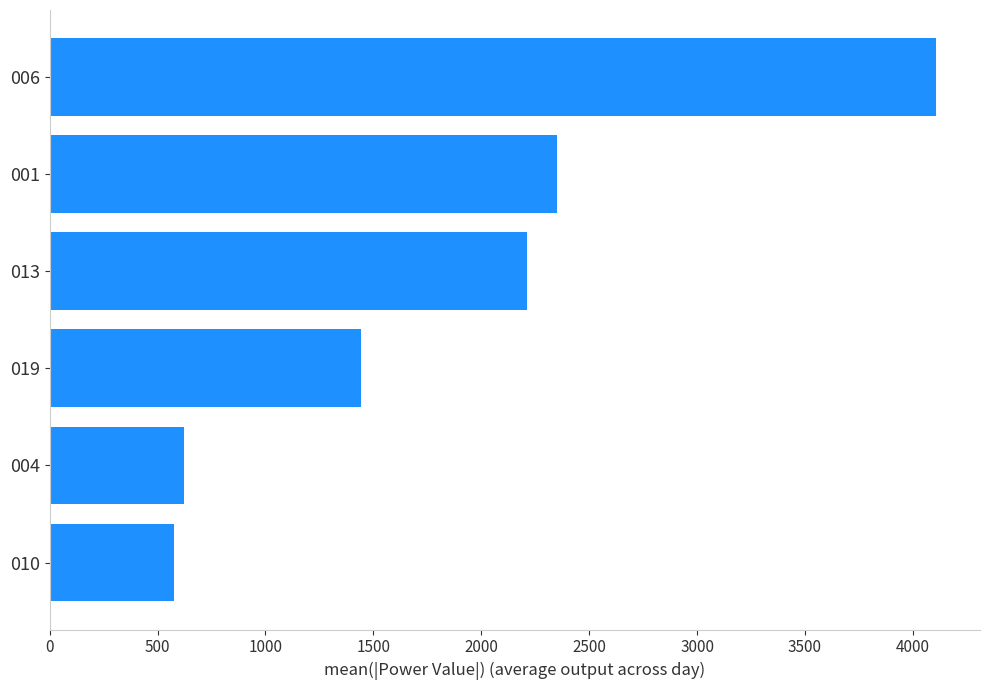

Which category has the highest value across all series?

006